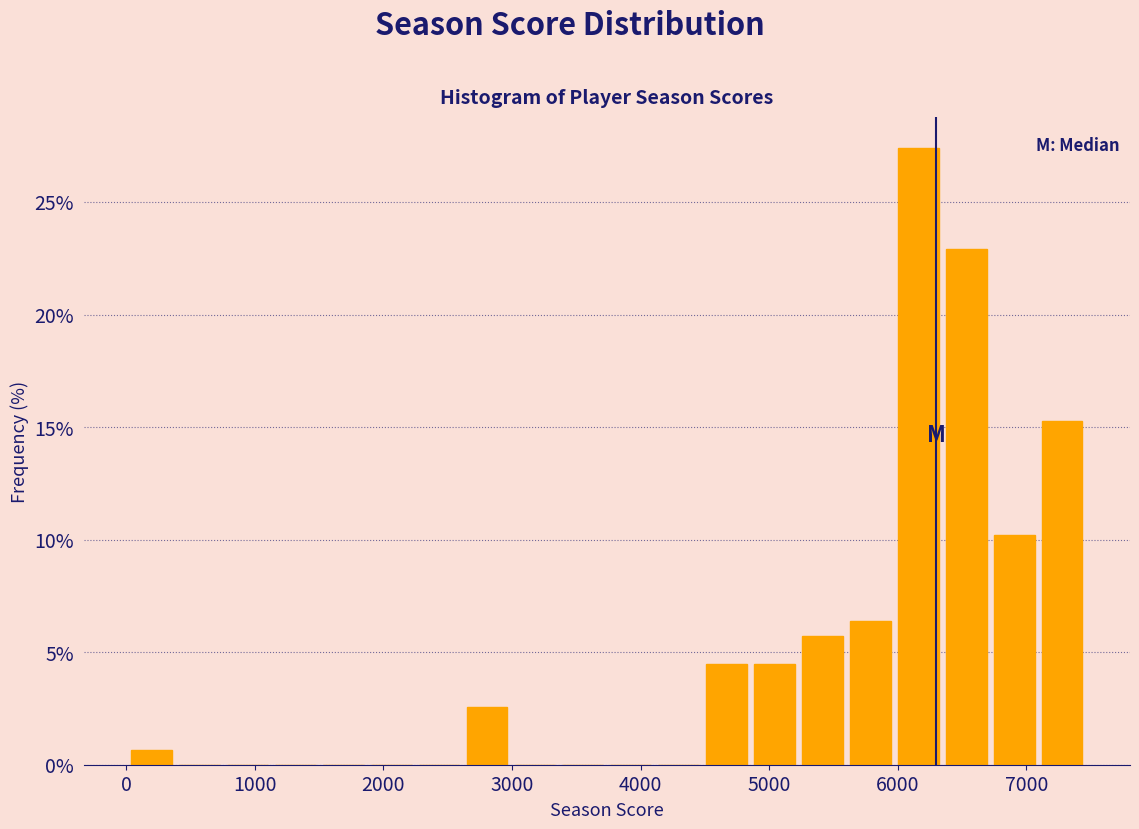

Around what value on the x-axis is the tallest bar? Give the approximate position of its centre, as read against the axis.

6200